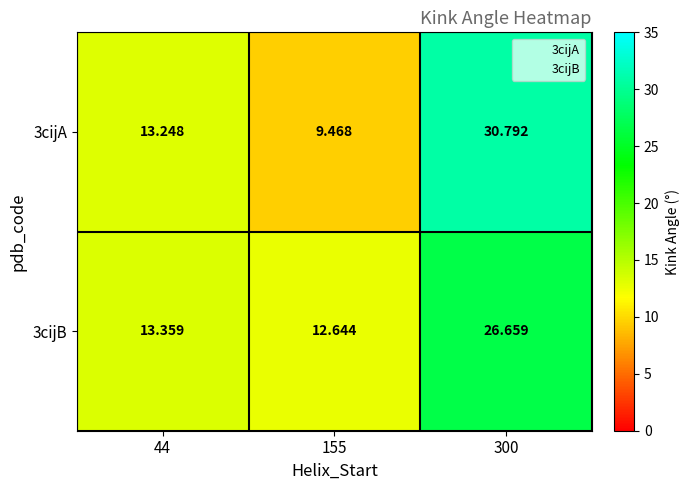

At how many categories does at least one series exceed 15?

1